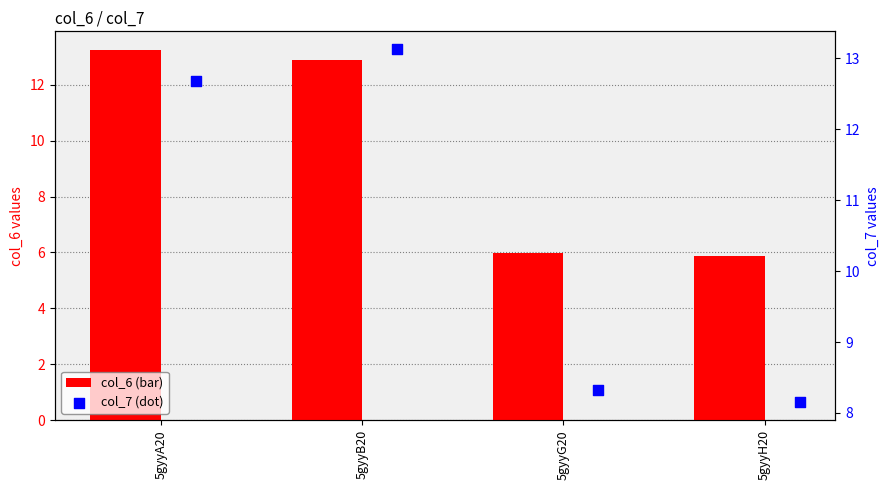

What is the total value across all series at 5gyyA20?

25.9